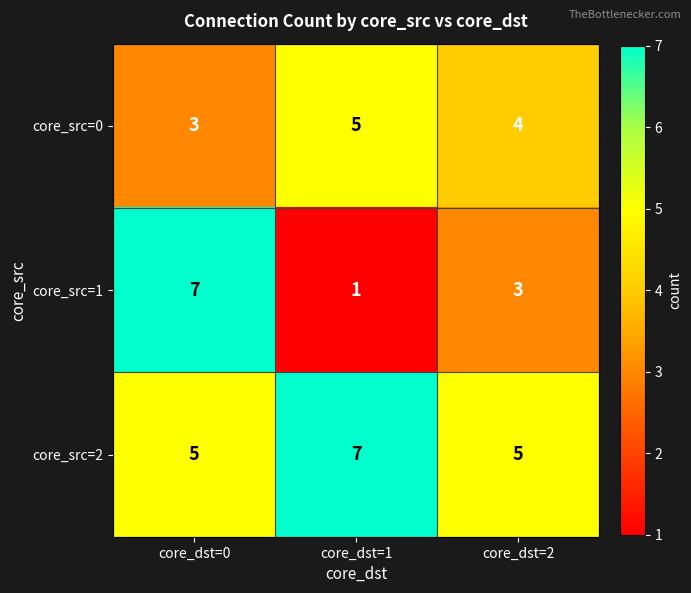

What is the highest value of the core_src=0 series?

5